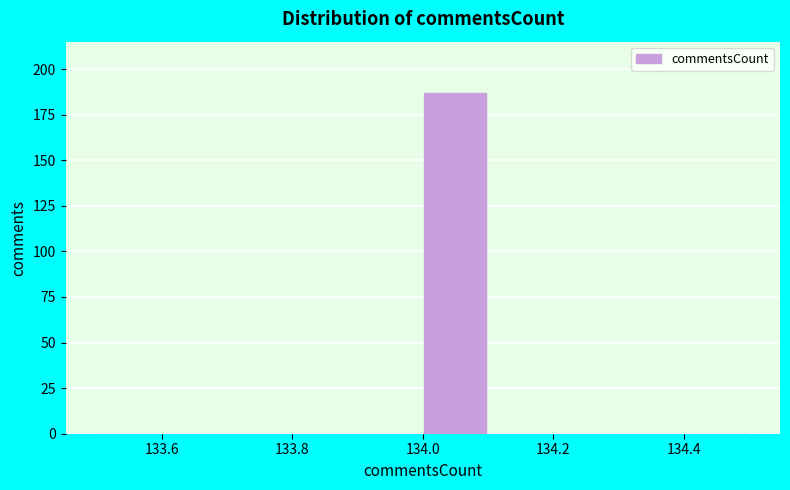

Which range on the x-axis has the tallest bar?

134.0 to 134.1